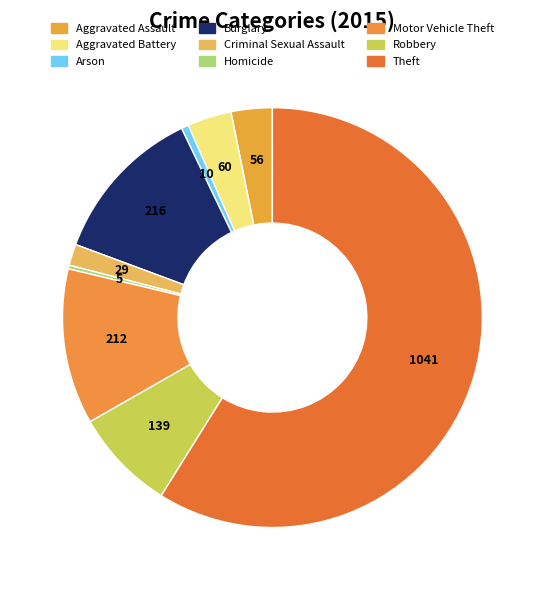

Is it true that Theft is 59% of the pie?

True